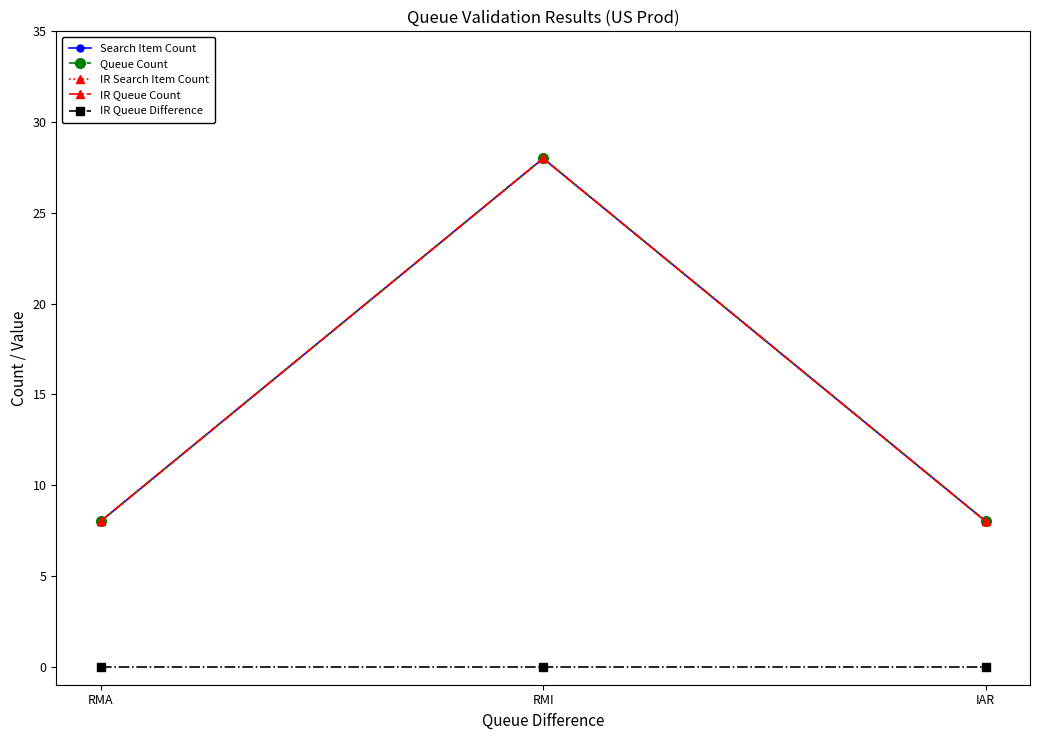

Is this an area chart (filled region under the line)?

No